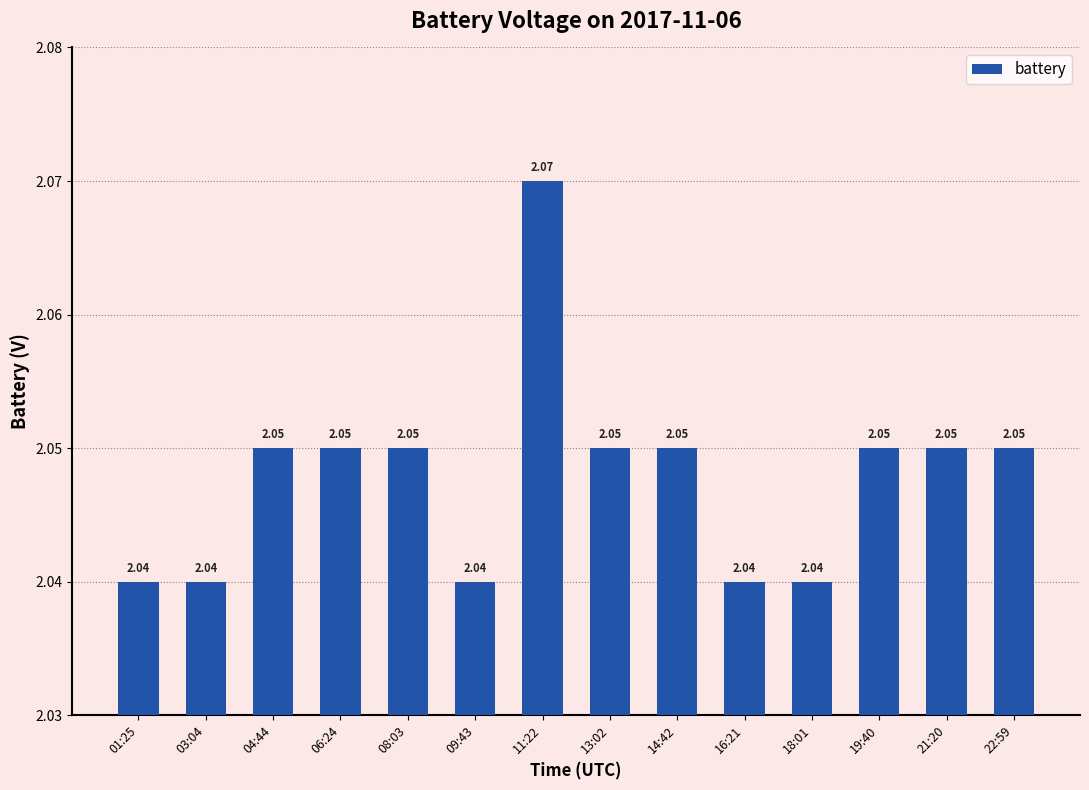

Approximately how many times larger is the value at 14:42 compared to 09:43?

1.0